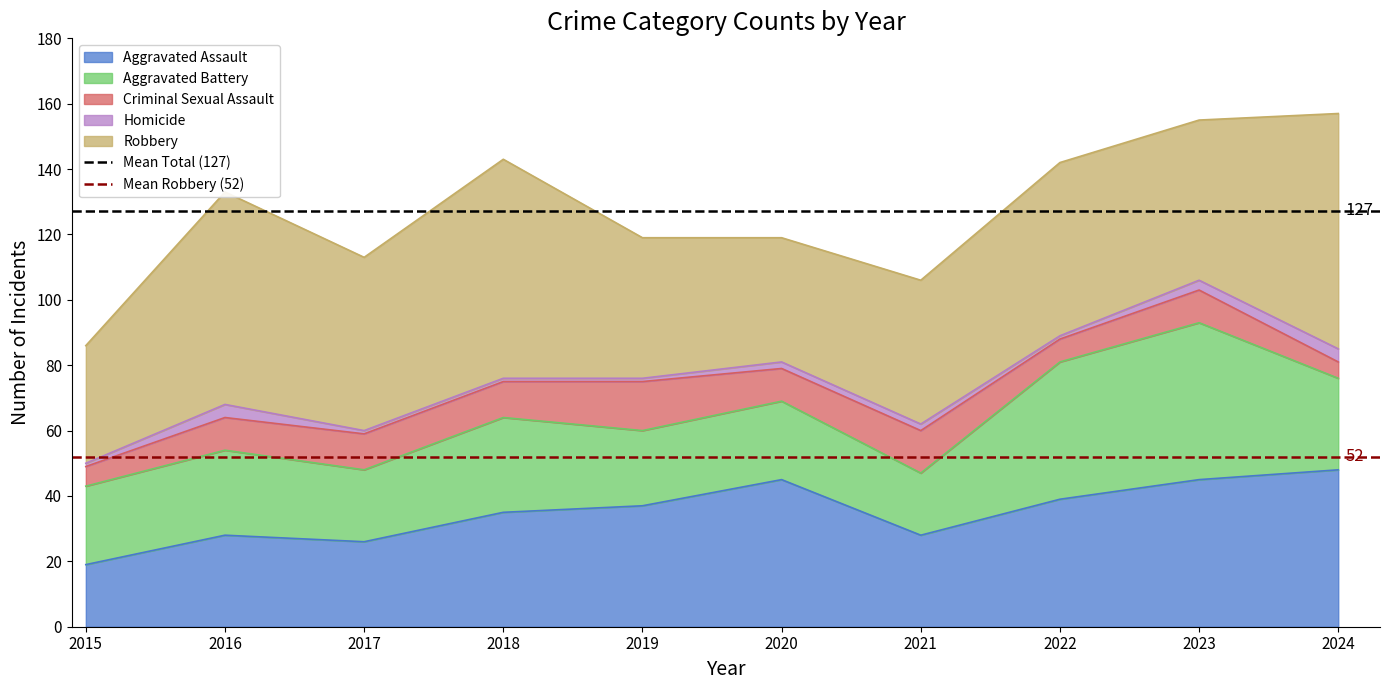

The Aggravated Assault series shows 18 at 2018. True or false?

False